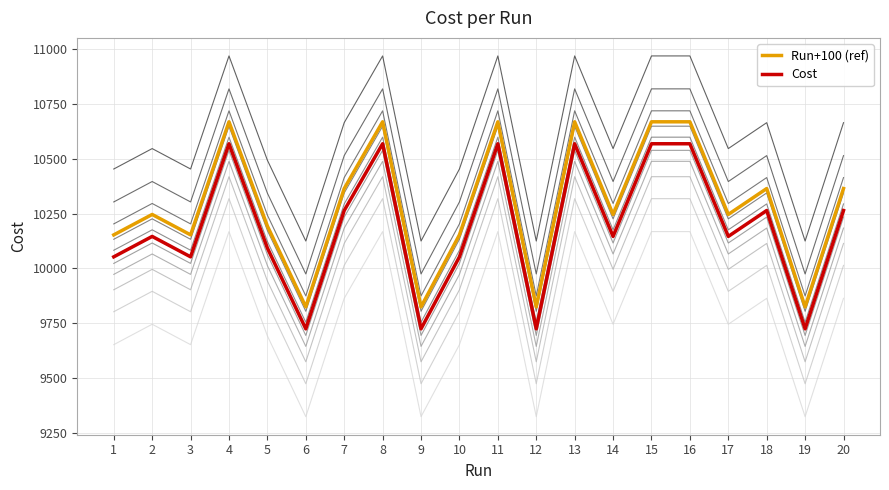

Reading left to right, transcribe all the data shown in this chart.

Run+100 (ref): 1=10153	2=10246	3=10153	4=10668	5=10193	6=9825	7=10364	8=10668	9=9825	10=10153	11=10668	12=9825	13=10668	14=10246	15=10668	16=10668	17=10246	18=10364	19=9825	20=10364
Cost: 1=10053	2=10146	3=10053	4=10568	5=10093	6=9725	7=10264	8=10568	9=9725	10=10053	11=10568	12=9725	13=10568	14=10146	15=10568	16=10568	17=10146	18=10264	19=9725	20=10264